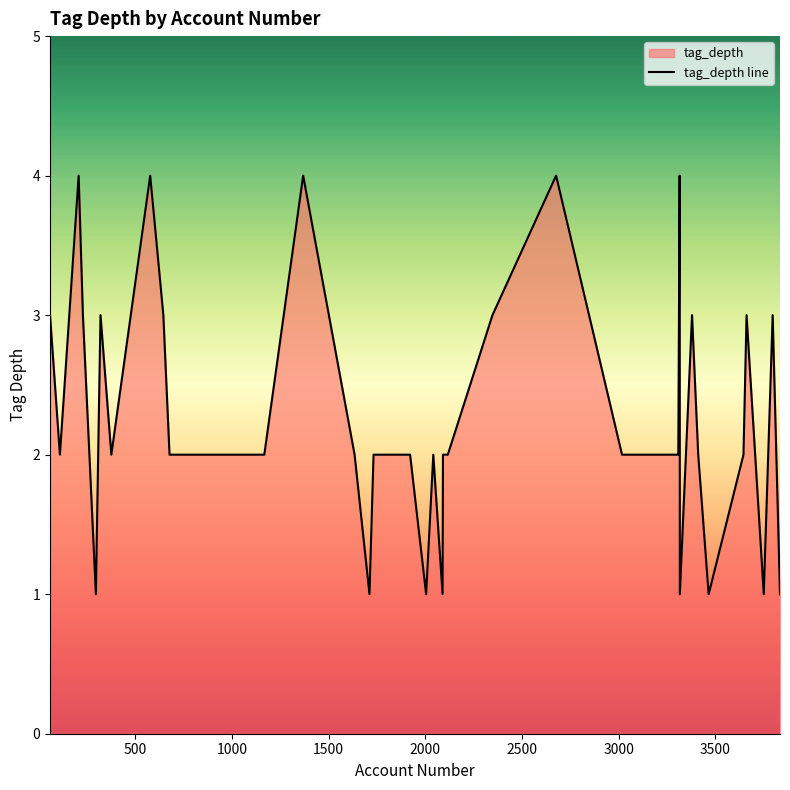

What is the maximum value shown in the chart?

4